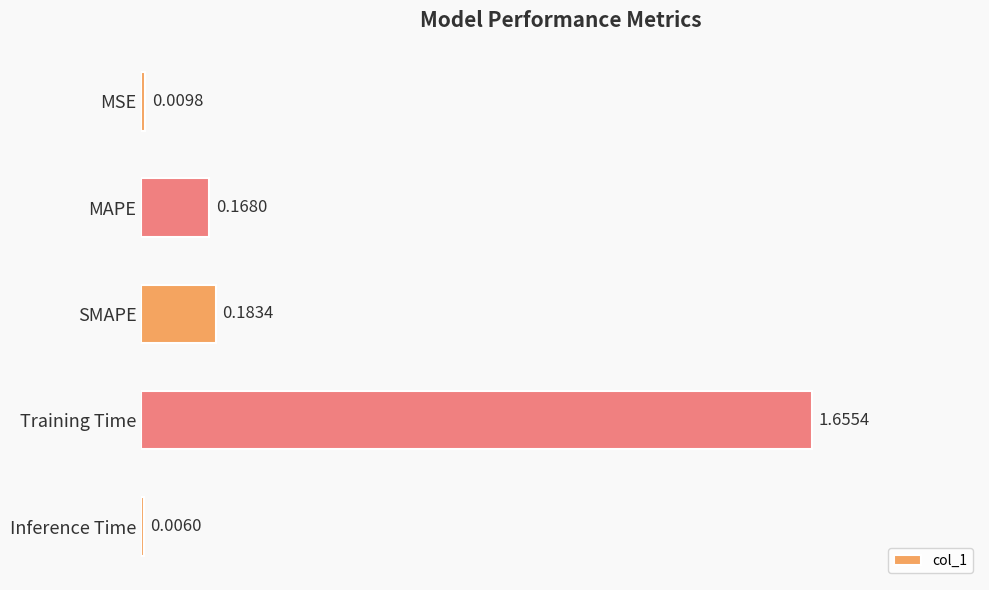

At which category does the chart reach its peak across all series?

Training Time